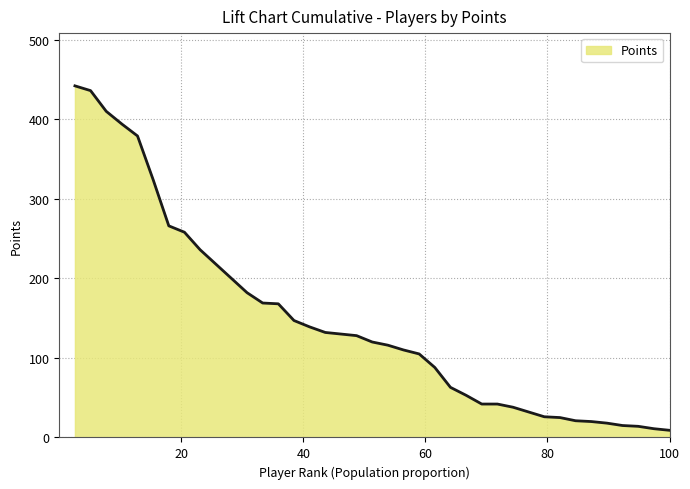

What is the difference between the maximum and second lowest values?

431